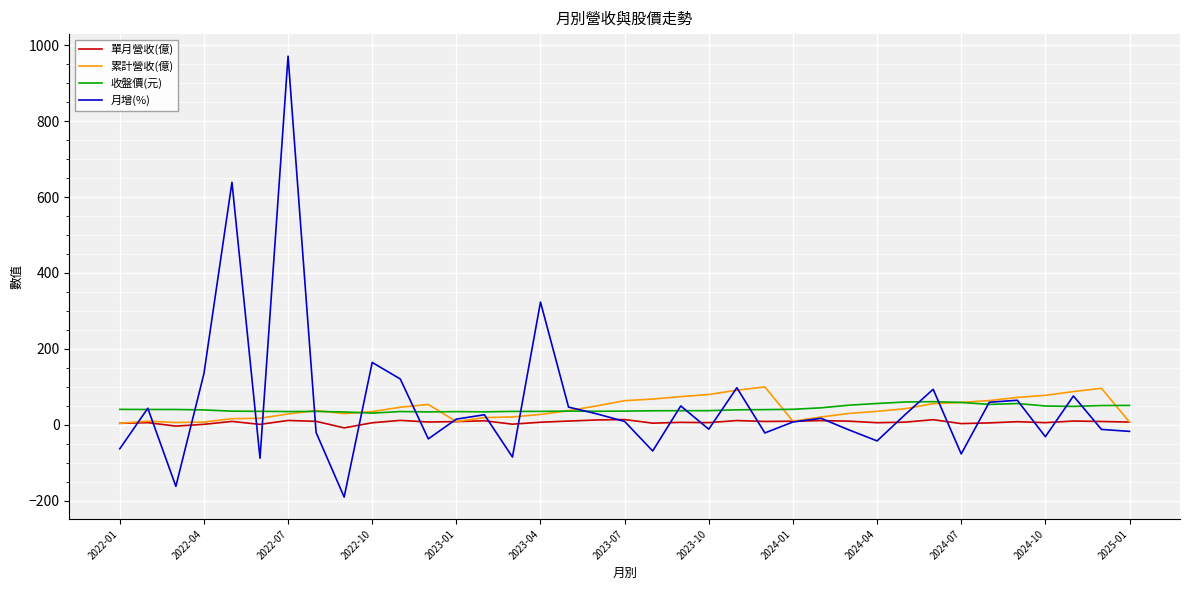

Rank the series by their maximum value, from lowest to highest.

單月營收(億), 收盤價(元), 累計營收(億), 月增(%)